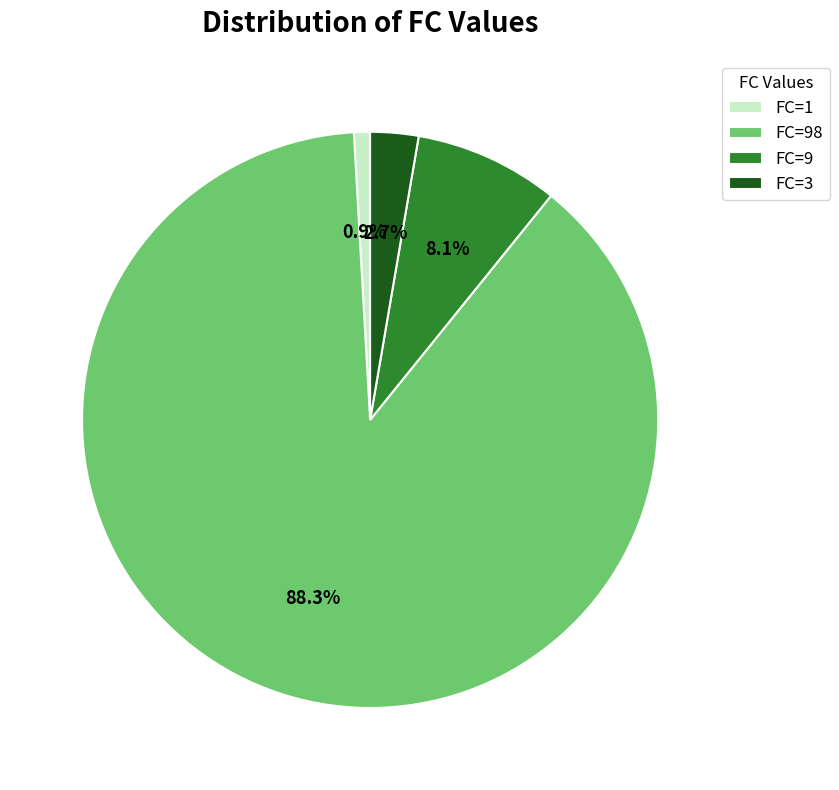

Is there any slice that represents more than half of the pie?

Yes